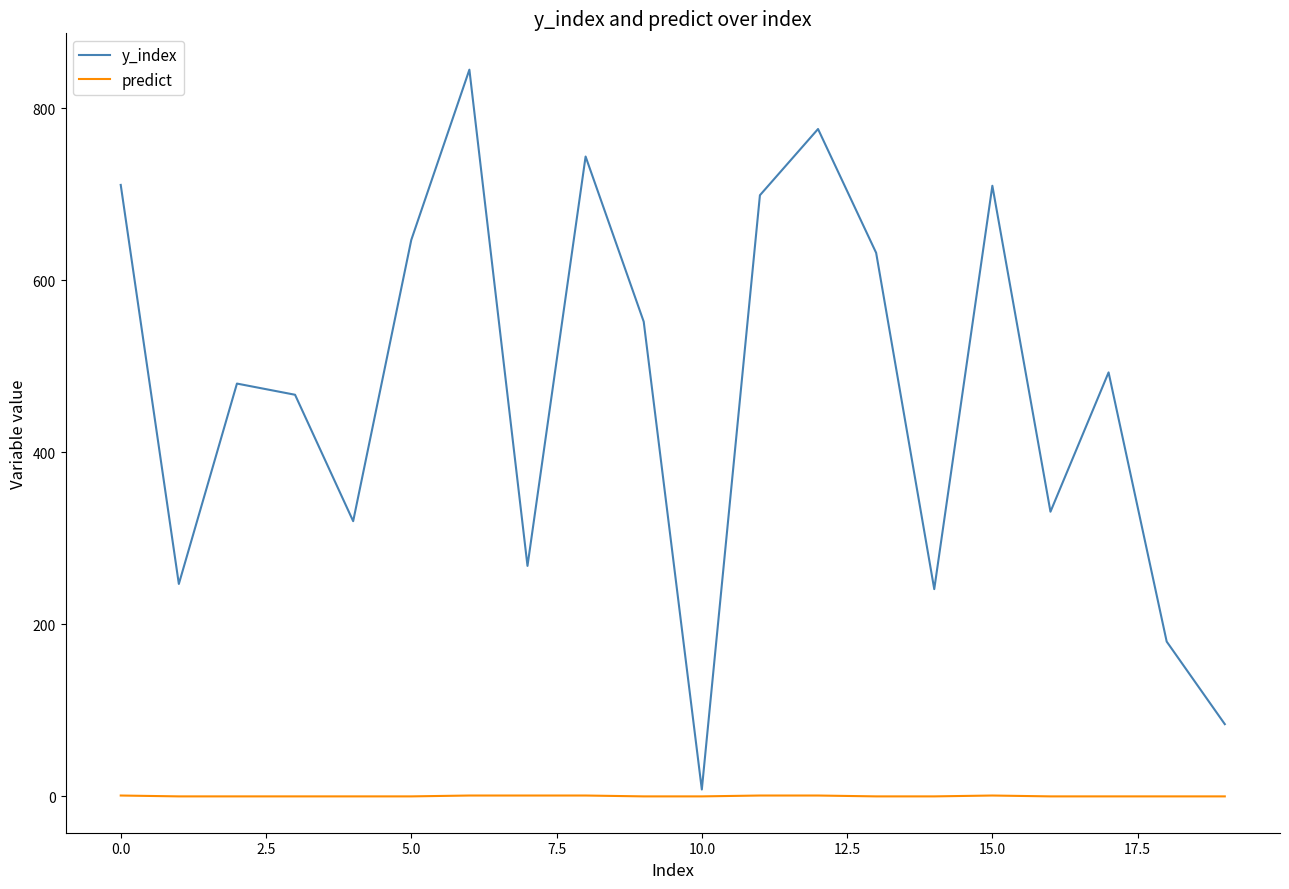

How many lines are shown in the chart?

2